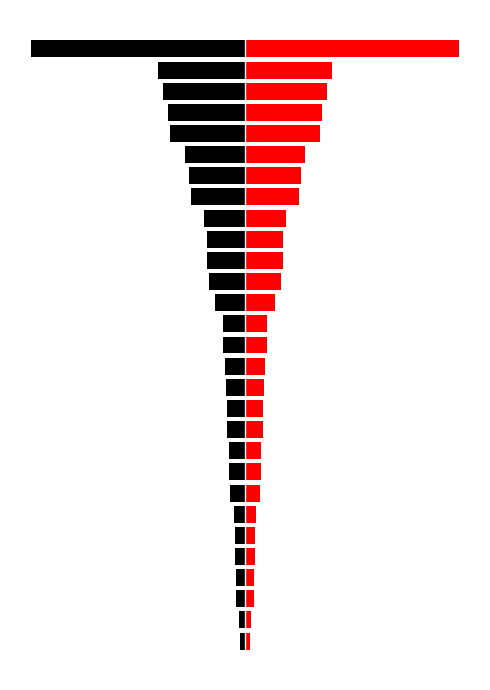

What is the difference between the maximum and minimum values in the col_1 series?

276042